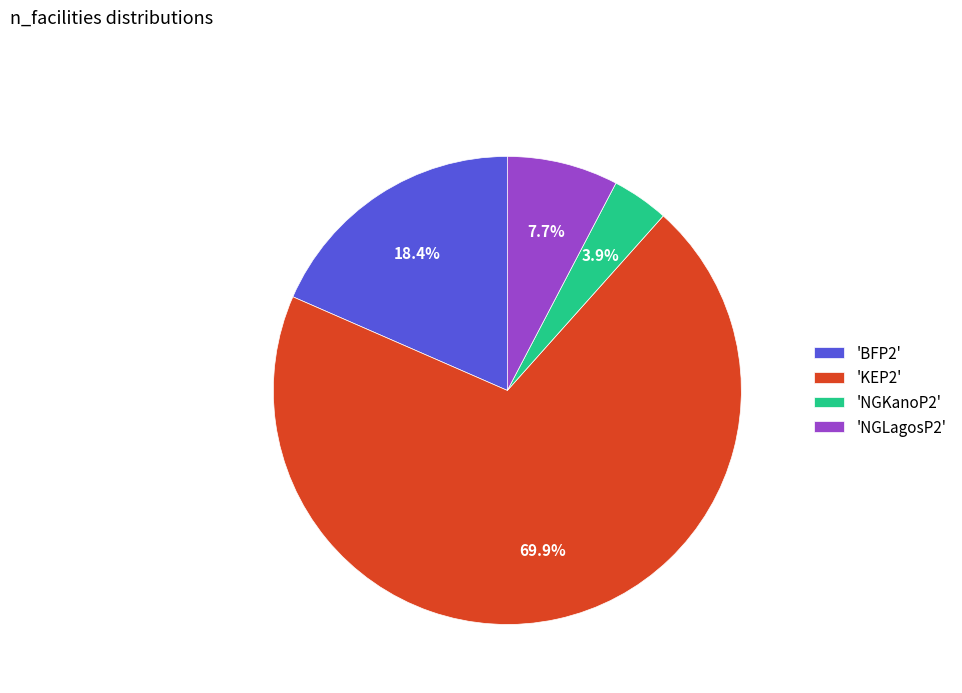

To the nearest percent, what is the average slice percentage?

25%